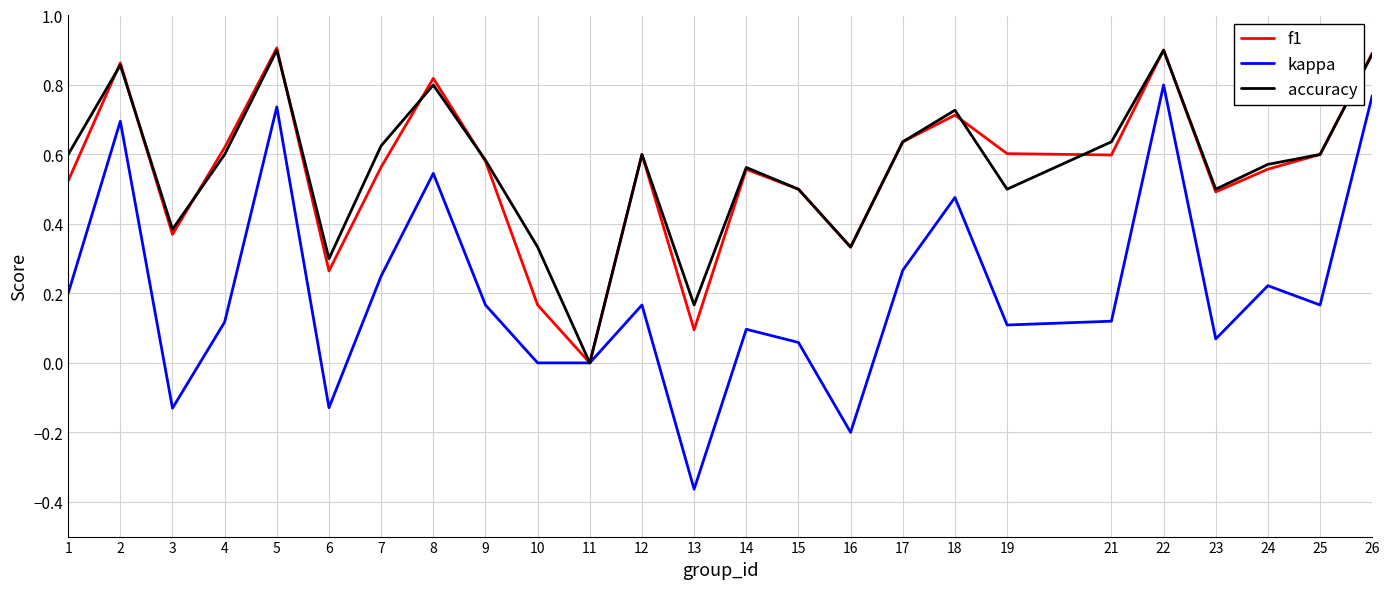

The value of f1 at 13 is 0.1. True or false?

True